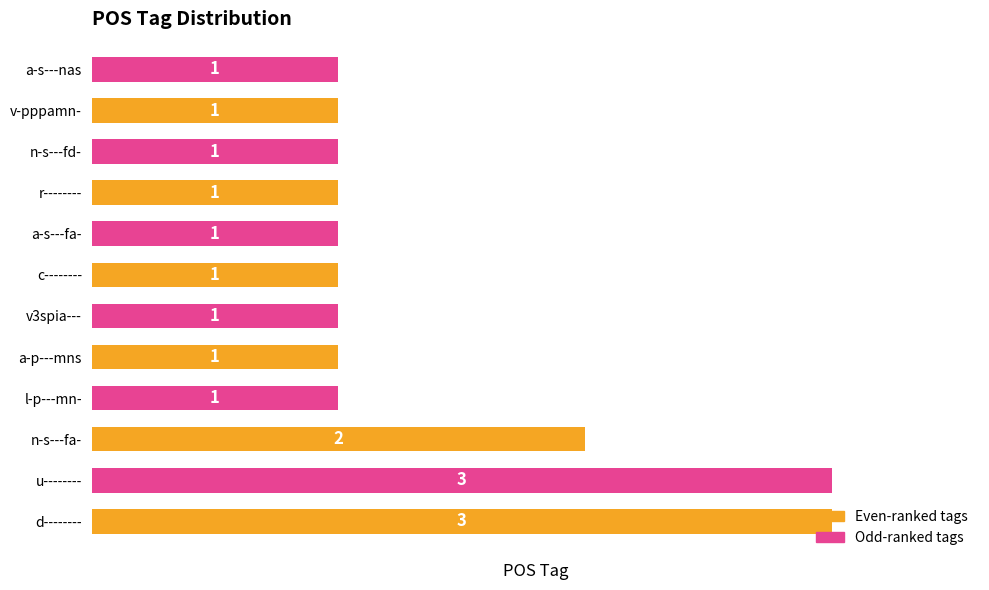

What is the greatest value displayed?

3